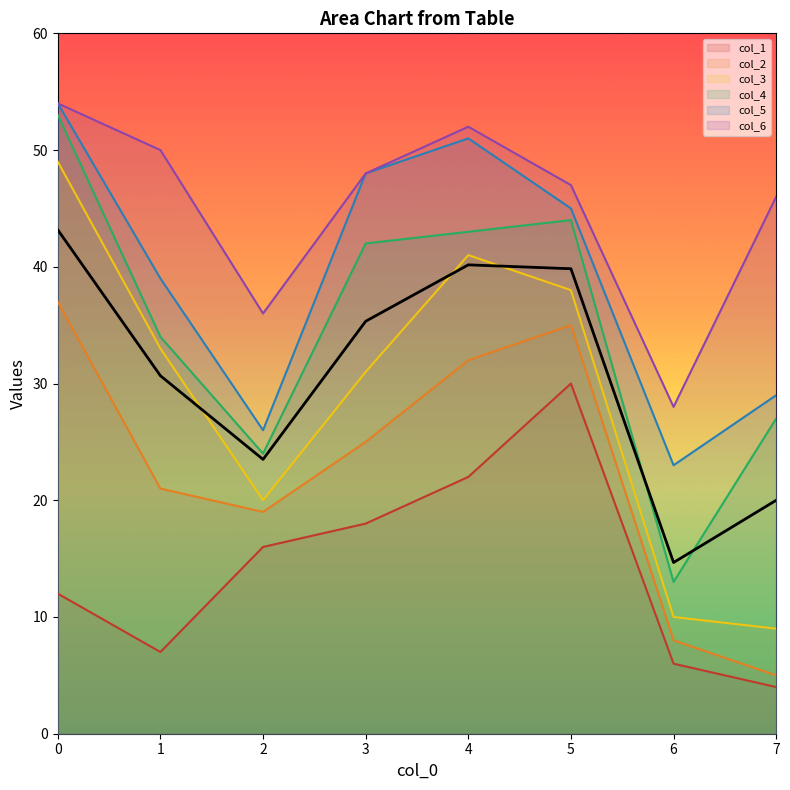

How many data points are less than 35?

4